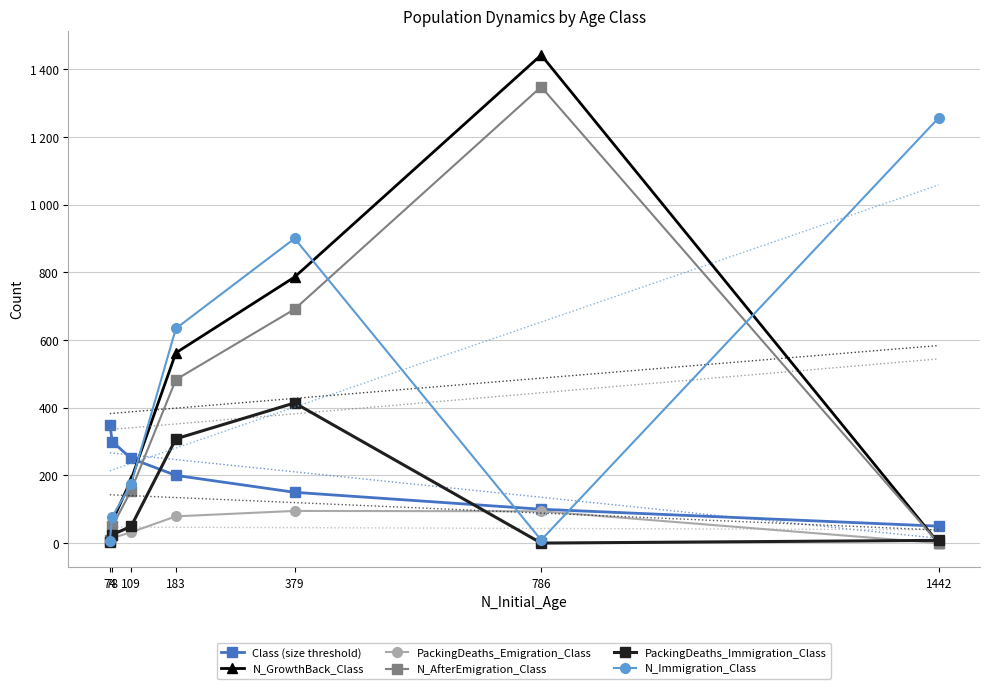

How many data points does each series have?

7